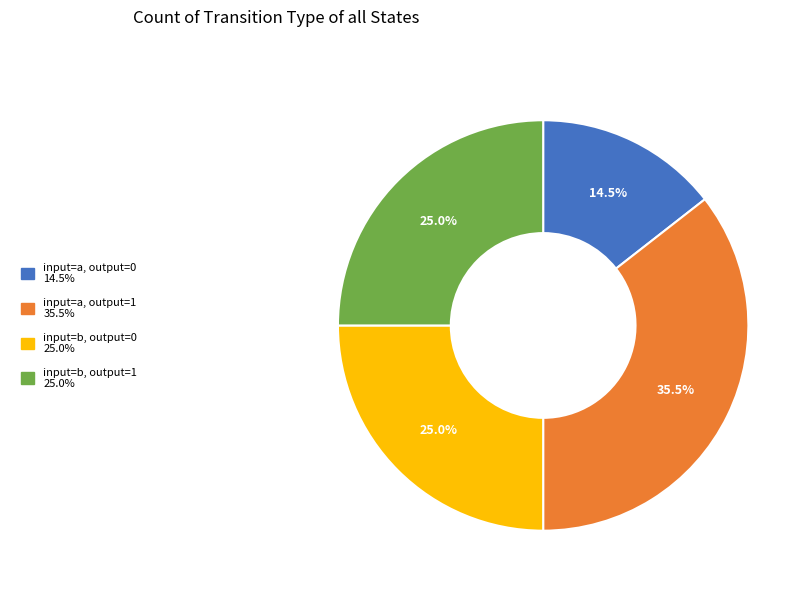

How many segments does this pie chart have?

4